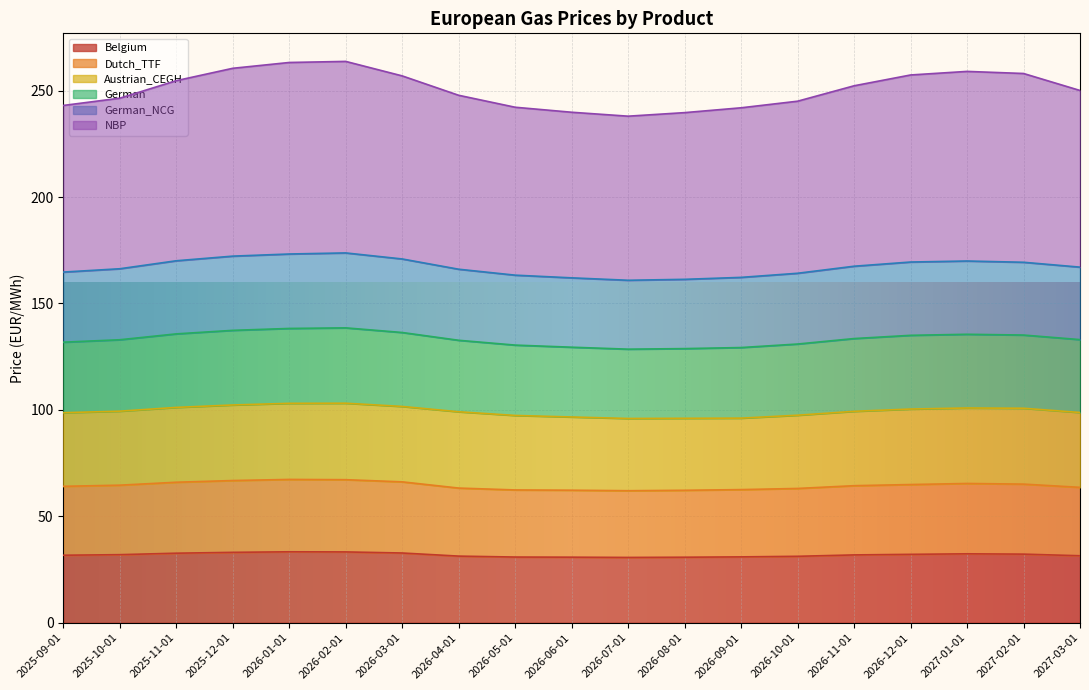

True or false: Dutch_TTF has more than 2 points higher than both neighbors.

False